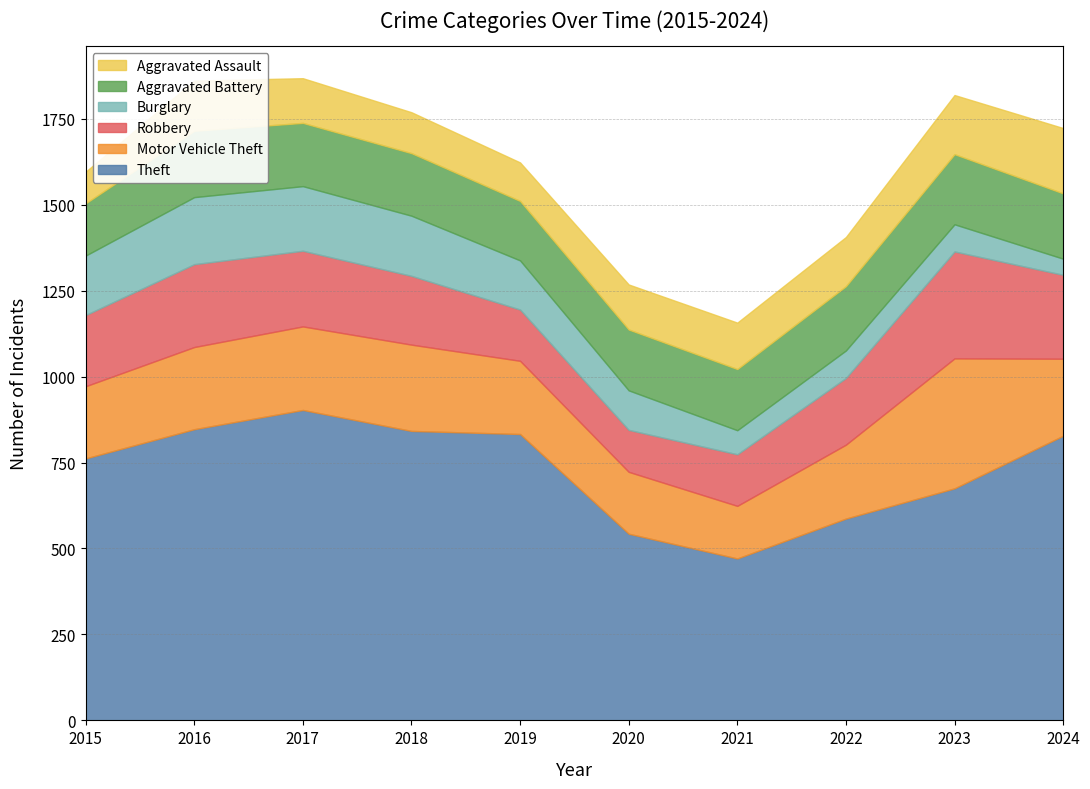

Reading left to right, list all the values displayed in this chart.

Theft: 2015=762	2016=847	2017=903	2018=842	2019=833	2020=543	2021=471	2022=587	2023=675	2024=828
Motor Vehicle Theft: 2015=210	2016=239	2017=243	2018=251	2019=213	2020=180	2021=153	2022=215	2023=378	2024=224
Robbery: 2015=207	2016=241	2017=220	2018=200	2019=149	2020=122	2021=150	2022=194	2023=311	2024=244
Burglary: 2015=173	2016=195	2017=188	2018=175	2019=143	2020=115	2021=70	2022=80	2023=79	2024=47
Aggravated Battery: 2015=152	2016=193	2017=184	2018=182	2019=173	2020=177	2021=178	2022=187	2023=204	2024=190
Aggravated Assault: 2015=92	2016=146	2017=130	2018=119	2019=112	2020=131	2021=135	2022=143	2023=172	2024=190